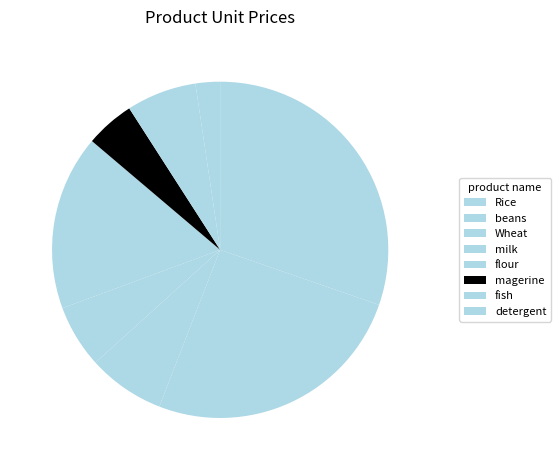

True or false: fish accounts for 16% of the total.

False